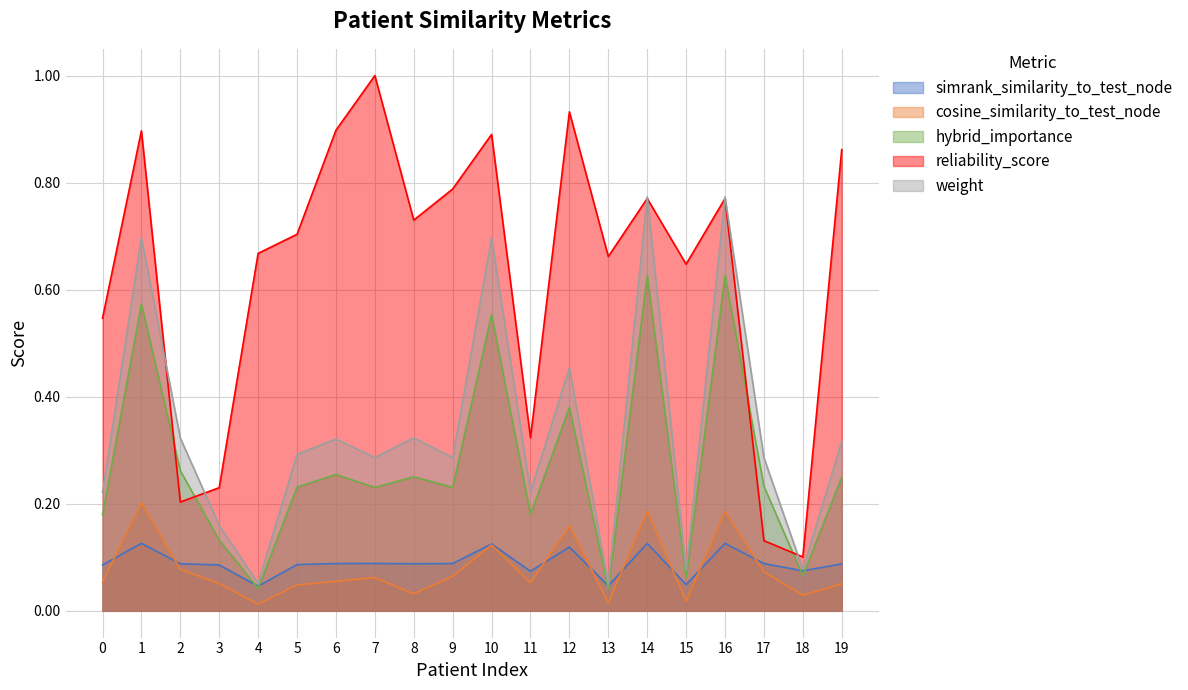

What is the greatest value displayed?

1.0